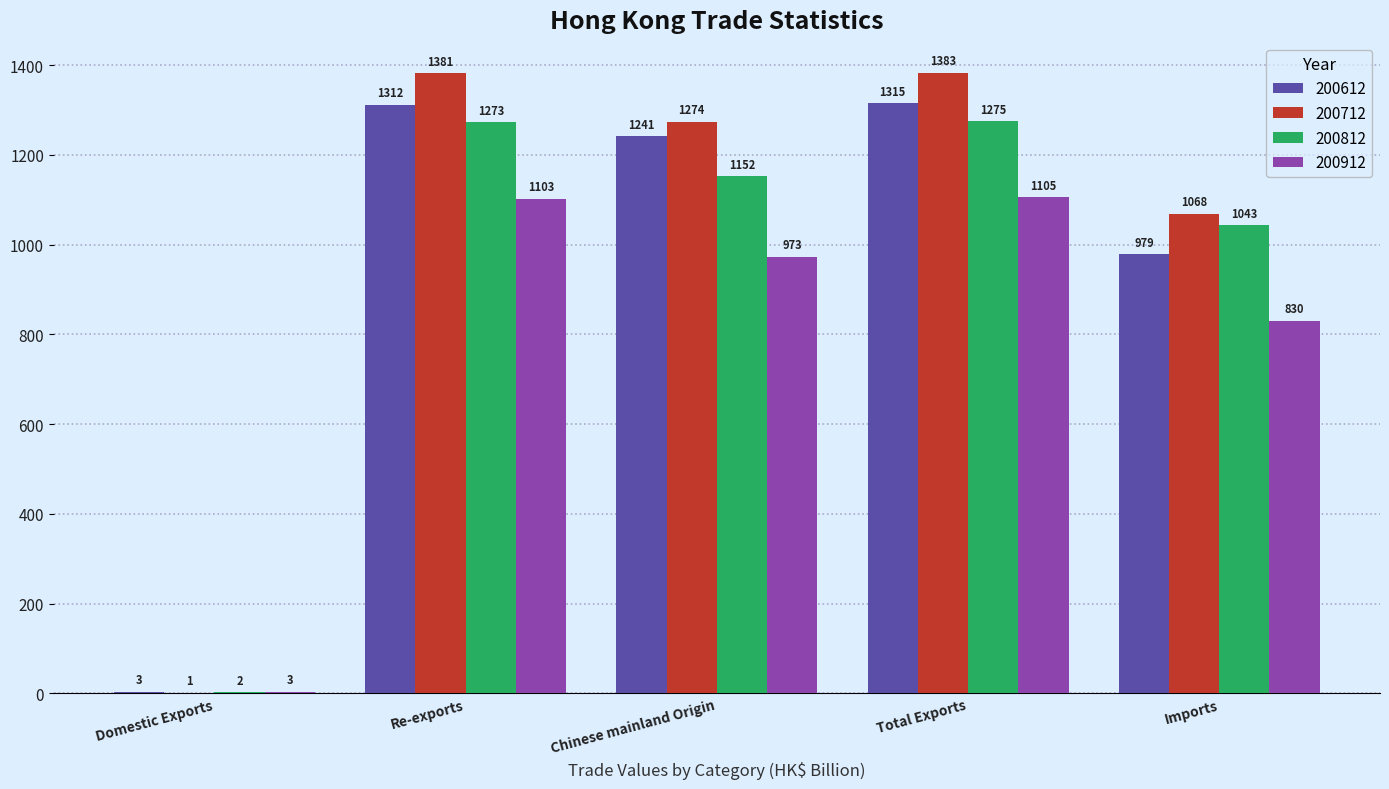

The 200712 series shows 324.7 at Total Exports. True or false?

False